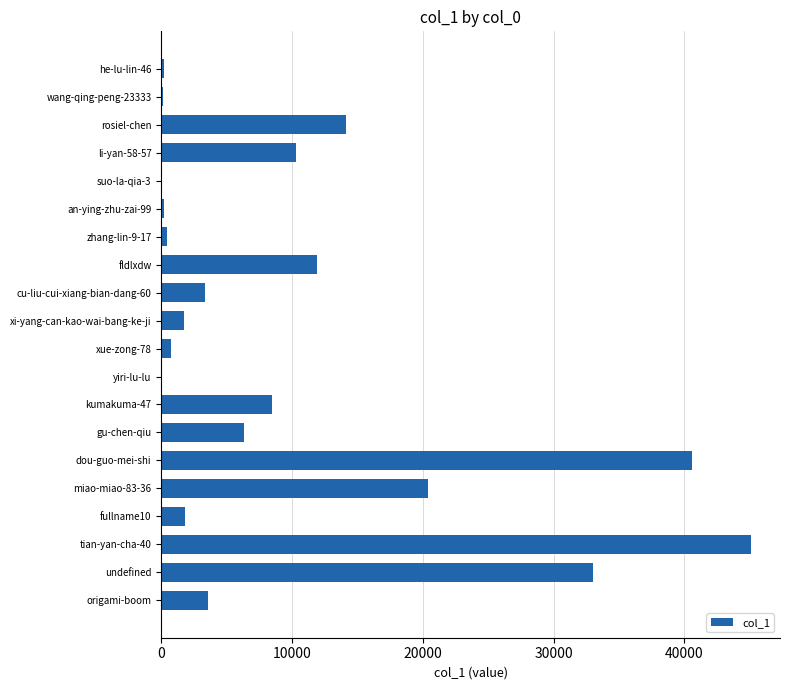

Between yiri-lu-lu and rosiel-chen, which is larger?

rosiel-chen